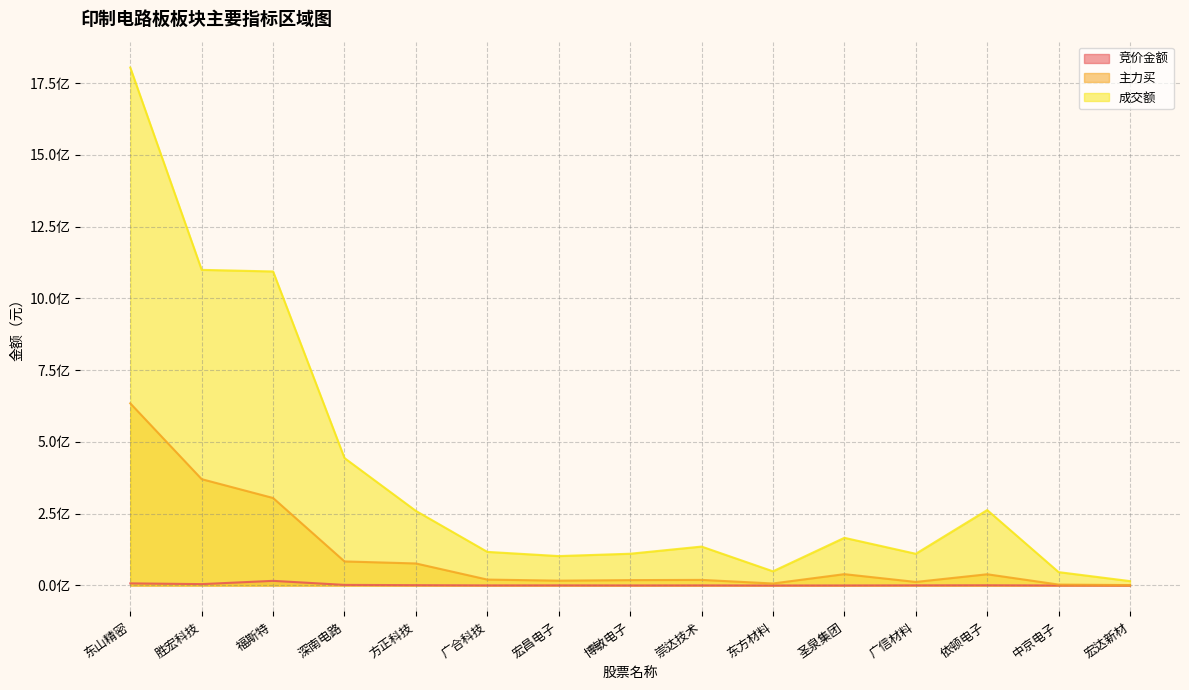

What are all the series names shown in the legend?

竞价金额, 主力买, 成交额